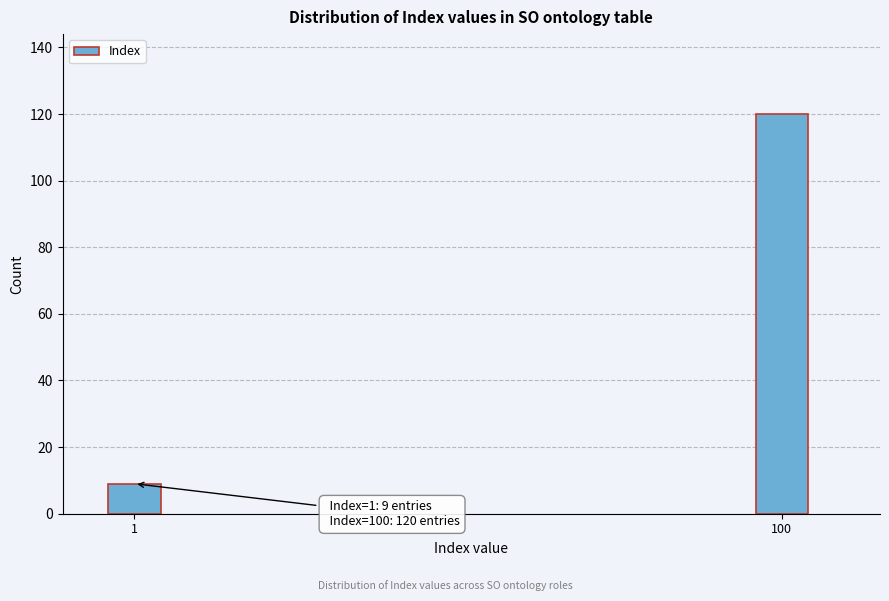

Reading left to right, transcribe all the data shown in this chart.

9	120